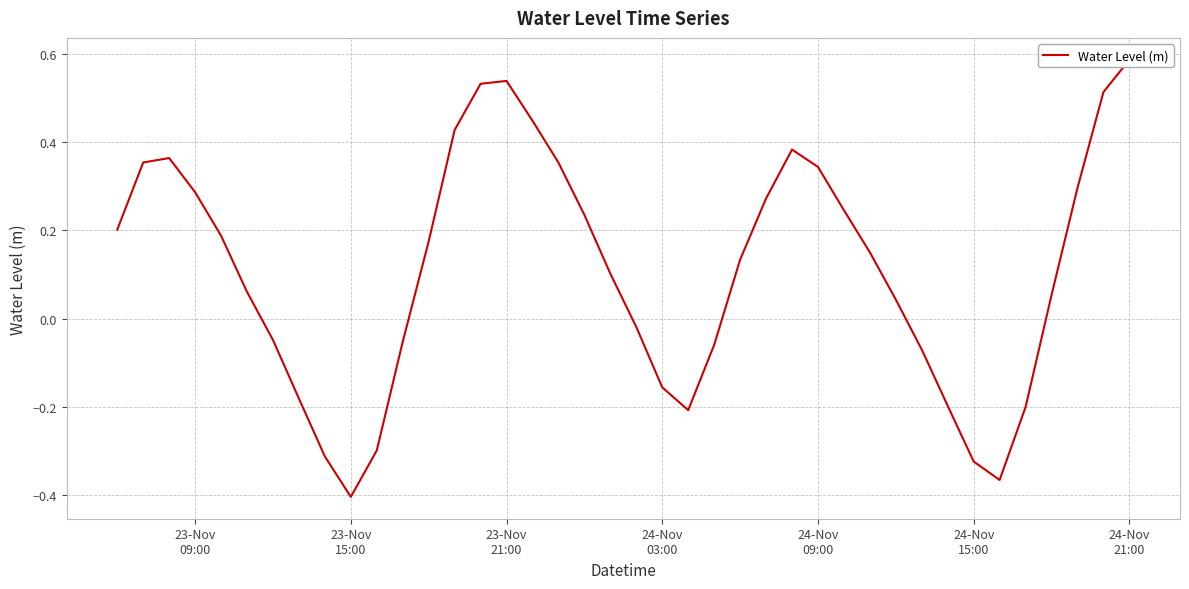

What is the greatest value displayed?

0.6